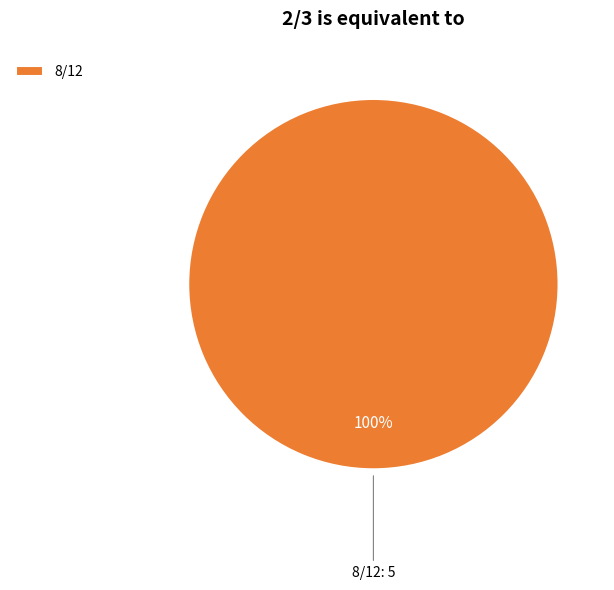

What percentage is the 8/12 slice, to the nearest percent?

100%